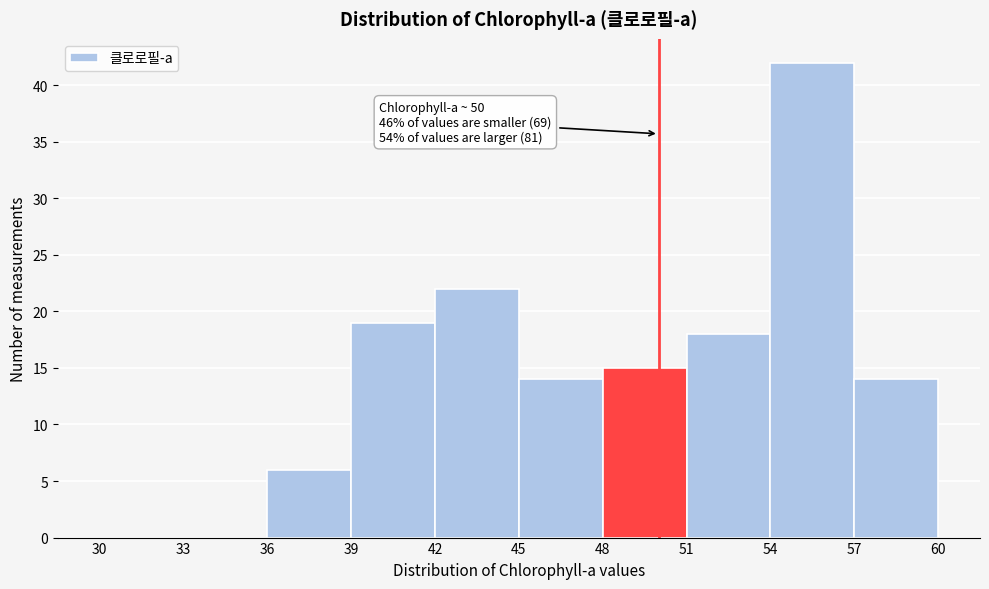

Which range on the x-axis has the tallest bar?

54 to 57